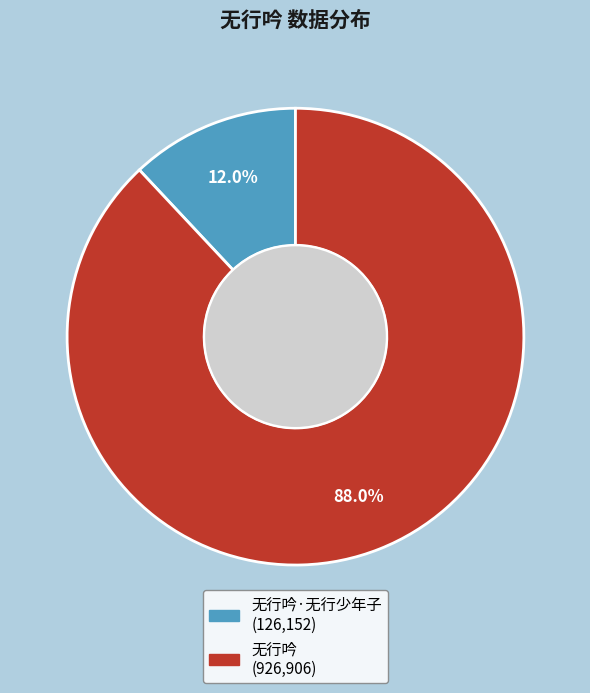

How many segments does this pie chart have?

2